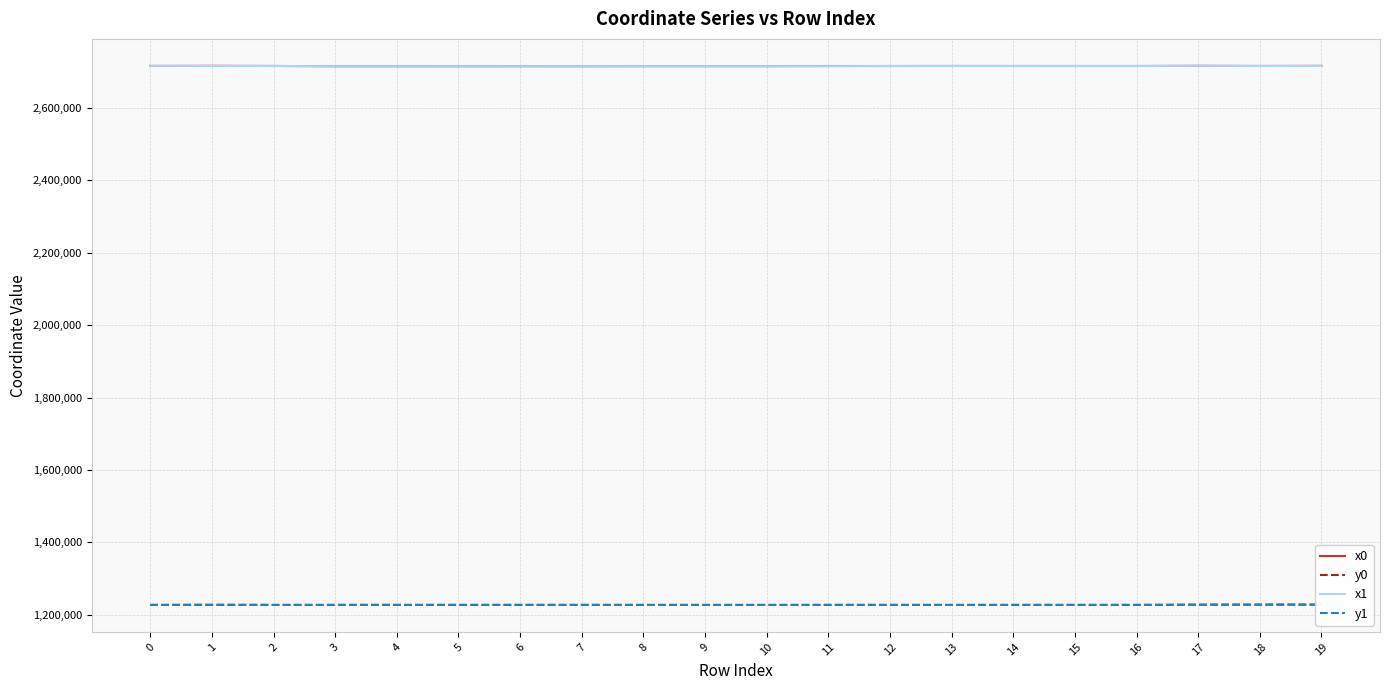

Where is the first local maximum for x0?

1